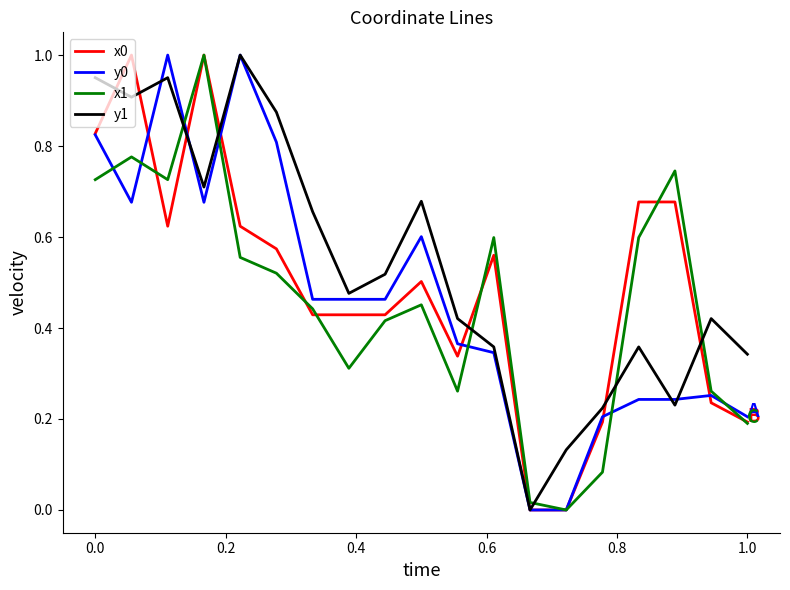

After their last crossing, which series has the higher values: x1 or y1?

y1